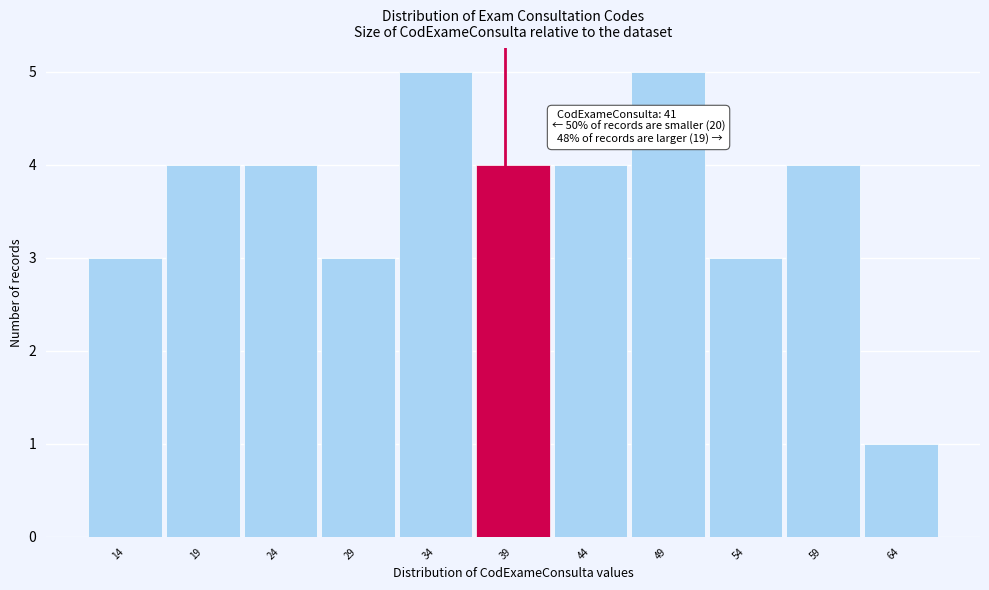

Reading right to left, extract all data points from this chart.

64=1	59=4	54=3	49=5	44=4	39=4	34=5	29=3	24=4	19=4	14=3